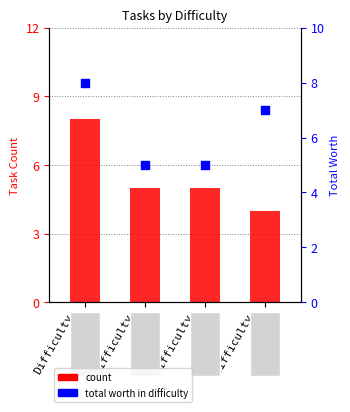

What is the total value across all series at Difficulty
3?

10